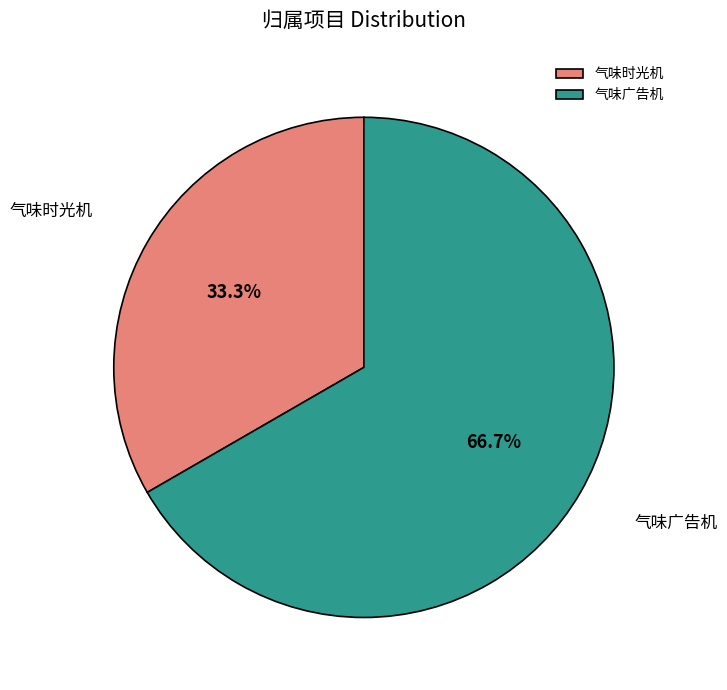

Which slice is the largest?

气味广告机